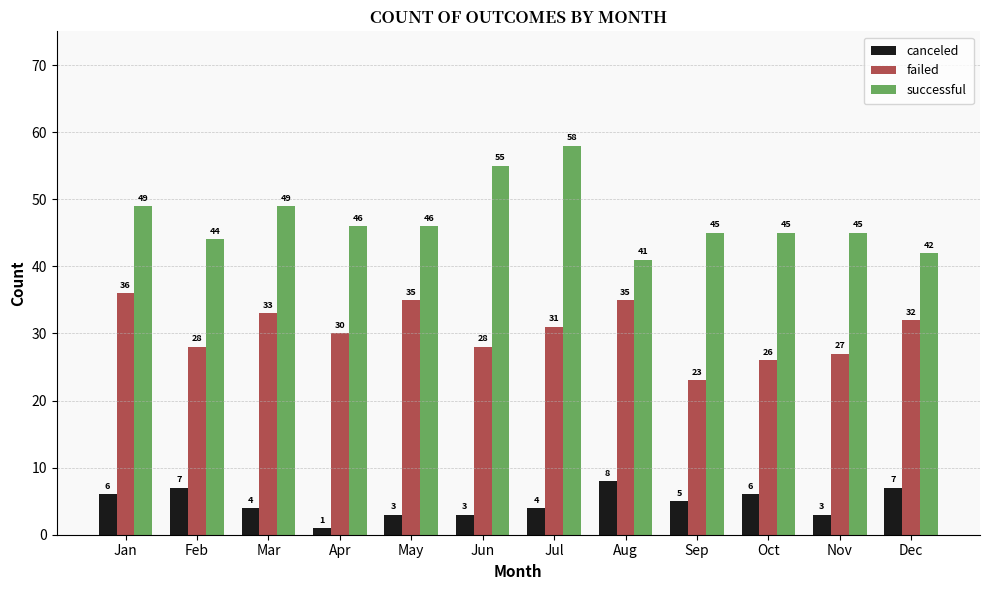

Rank the series at Feb from highest to lowest value.

successful, failed, canceled